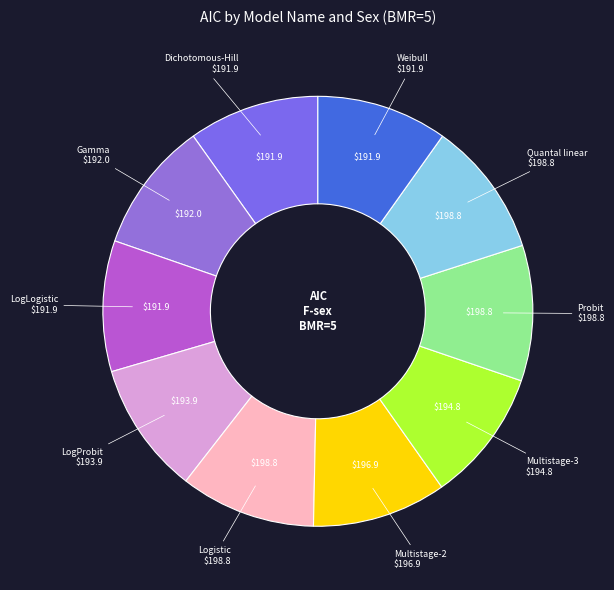

Count the number of slices in the pie.

10